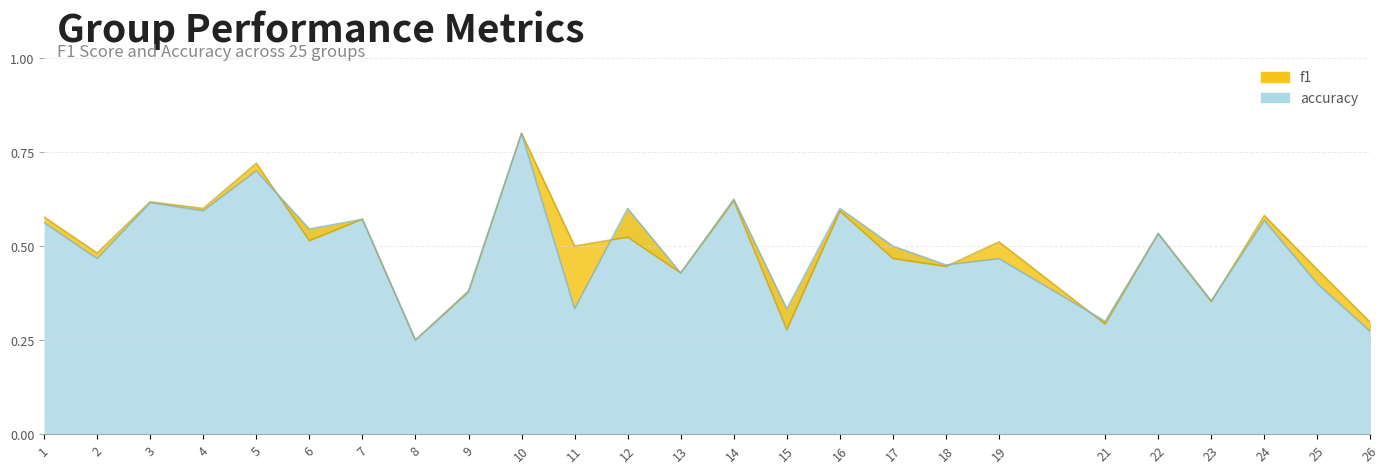

What is the difference between the maximum and minimum values in the f1 series?

0.6